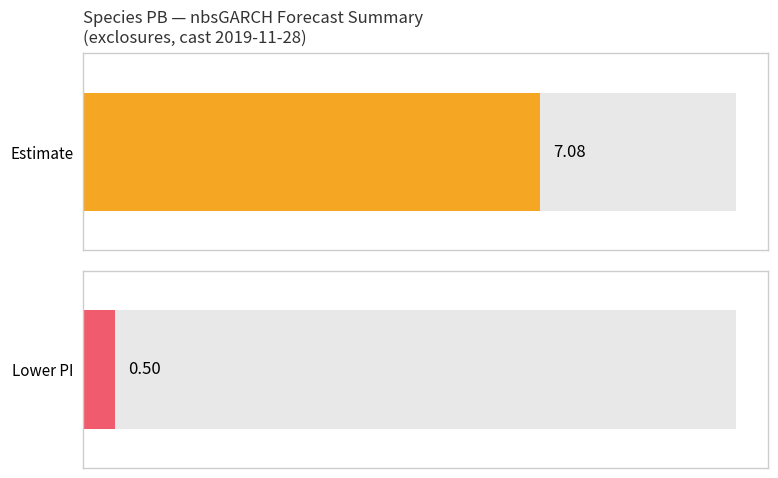

Is the value of estimate at 537 greater than the value of lower_pi at 529?

Yes